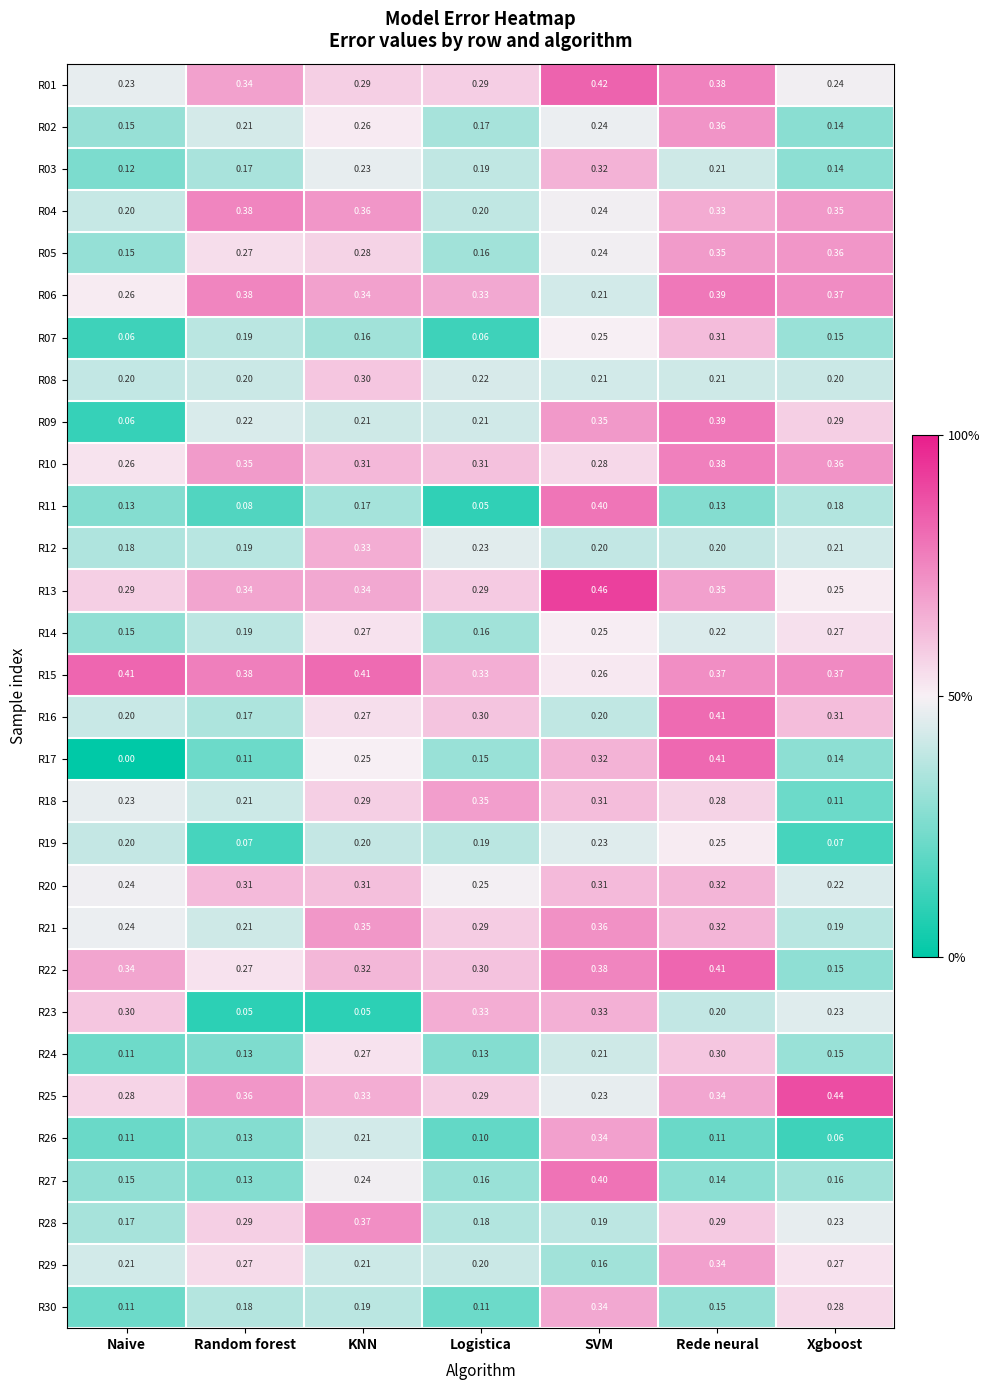

Is the value of R03 at Random forest greater than the value of R27 at Logistica?

Yes